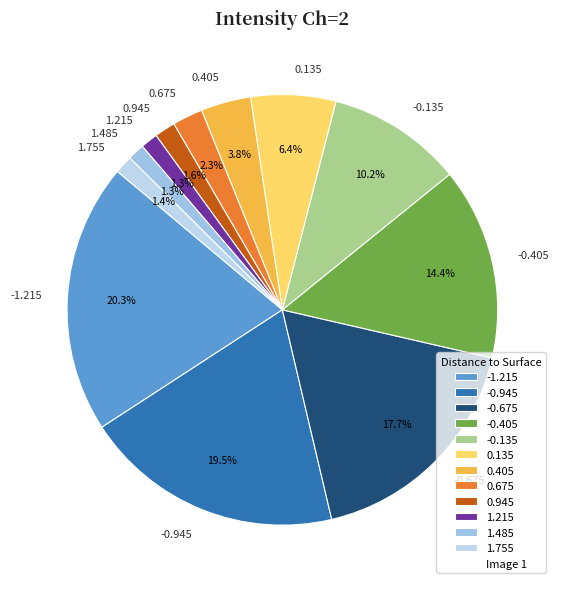

Is -0.135 the majority of the pie?

No